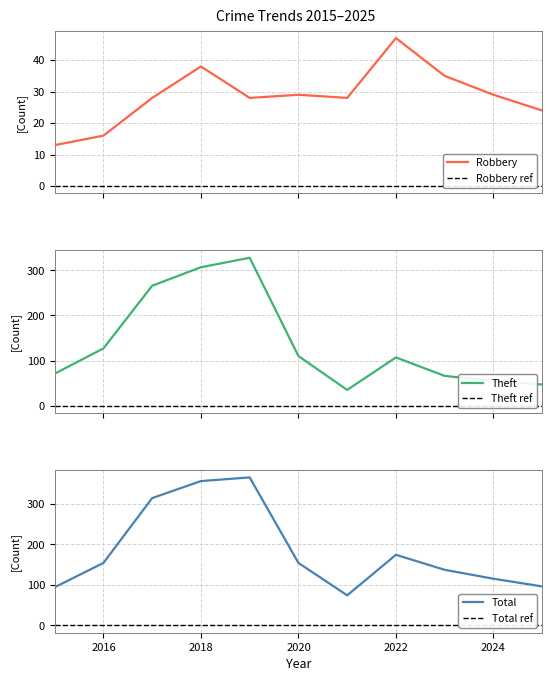

Is it true that Robbery_ref equals 0 at 2018?

True